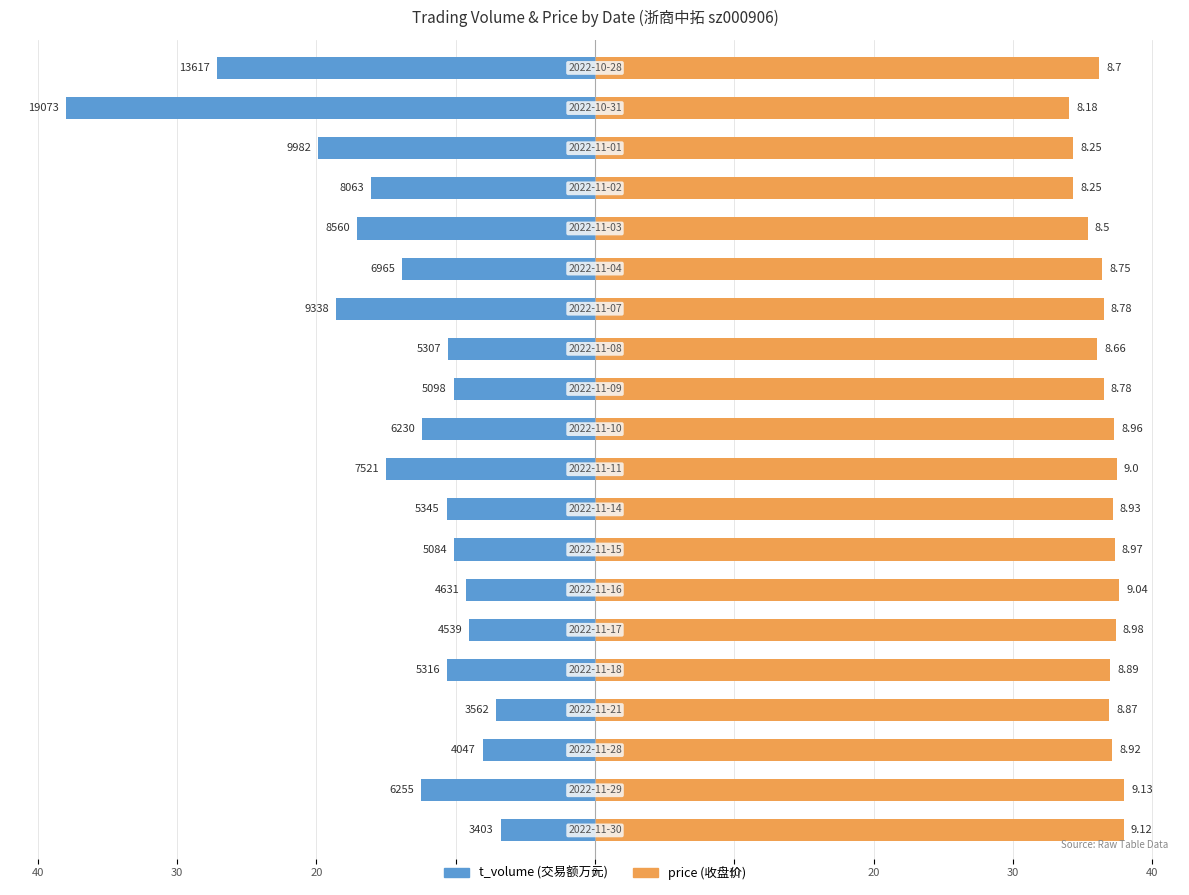

How many values in the price series are below 37?

10